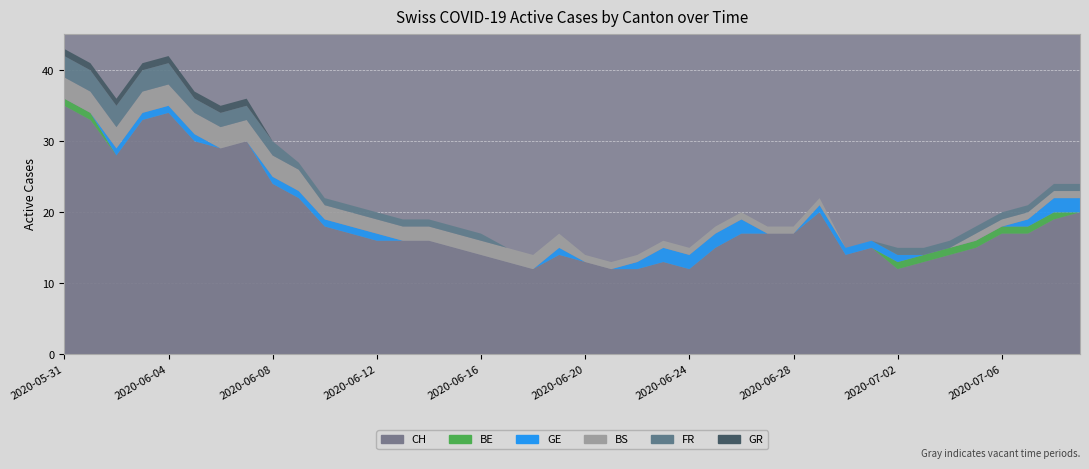

Reading left to right, extract all data points from this chart.

CH: 2020-05-31=35	2020-06-01=33	2020-06-02=28	2020-06-03=33	2020-06-04=34	2020-06-05=30	2020-06-06=29	2020-06-07=30	2020-06-08=24	2020-06-09=22	2020-06-10=18	2020-06-11=17	2020-06-12=16	2020-06-13=16	2020-06-14=16	2020-06-15=15	2020-06-16=14	2020-06-17=13	2020-06-18=12	2020-06-19=14	2020-06-20=13	2020-06-21=12	2020-06-22=12	2020-06-23=13	2020-06-24=12	2020-06-25=15	2020-06-26=17	2020-06-27=17	2020-06-28=17	2020-06-29=20	2020-06-30=14	2020-07-01=15	2020-07-02=12	2020-07-03=13	2020-07-04=14	2020-07-05=15	2020-07-06=17	2020-07-07=17	2020-07-08=19	2020-07-09=20
BE: 2020-05-31=1	2020-06-01=1	2020-06-02=0	2020-06-03=0	2020-06-04=0	2020-06-05=0	2020-06-06=0	2020-06-07=0	2020-06-08=0	2020-06-09=0	2020-06-10=0	2020-06-11=0	2020-06-12=0	2020-06-13=0	2020-06-14=0	2020-06-15=0	2020-06-16=0	2020-06-17=0	2020-06-18=0	2020-06-19=0	2020-06-20=0	2020-06-21=0	2020-06-22=0	2020-06-23=0	2020-06-24=0	2020-06-25=0	2020-06-26=0	2020-06-27=0	2020-06-28=0	2020-06-29=0	2020-06-30=0	2020-07-01=0	2020-07-02=1	2020-07-03=1	2020-07-04=1	2020-07-05=1	2020-07-06=1	2020-07-07=1	2020-07-08=1	2020-07-09=0
GE: 2020-05-31=0	2020-06-01=0	2020-06-02=1	2020-06-03=1	2020-06-04=1	2020-06-05=1	2020-06-06=0	2020-06-07=0	2020-06-08=1	2020-06-09=1	2020-06-10=1	2020-06-11=1	2020-06-12=1	2020-06-13=0	2020-06-14=0	2020-06-15=0	2020-06-16=0	2020-06-17=0	2020-06-18=0	2020-06-19=1	2020-06-20=0	2020-06-21=0	2020-06-22=1	2020-06-23=2	2020-06-24=2	2020-06-25=2	2020-06-26=2	2020-06-27=0	2020-06-28=0	2020-06-29=1	2020-06-30=1	2020-07-01=1	2020-07-02=1	2020-07-03=0	2020-07-04=0	2020-07-05=0	2020-07-06=0	2020-07-07=1	2020-07-08=2	2020-07-09=2
BS: 2020-05-31=3	2020-06-01=3	2020-06-02=3	2020-06-03=3	2020-06-04=3	2020-06-05=3	2020-06-06=3	2020-06-07=3	2020-06-08=3	2020-06-09=3	2020-06-10=2	2020-06-11=2	2020-06-12=2	2020-06-13=2	2020-06-14=2	2020-06-15=2	2020-06-16=2	2020-06-17=2	2020-06-18=2	2020-06-19=2	2020-06-20=1	2020-06-21=1	2020-06-22=1	2020-06-23=1	2020-06-24=1	2020-06-25=1	2020-06-26=1	2020-06-27=1	2020-06-28=1	2020-06-29=1	2020-06-30=0	2020-07-01=0	2020-07-02=0	2020-07-03=0	2020-07-04=0	2020-07-05=1	2020-07-06=1	2020-07-07=1	2020-07-08=1	2020-07-09=1
FR: 2020-05-31=3	2020-06-01=3	2020-06-02=3	2020-06-03=3	2020-06-04=3	2020-06-05=2	2020-06-06=2	2020-06-07=2	2020-06-08=2	2020-06-09=1	2020-06-10=1	2020-06-11=1	2020-06-12=1	2020-06-13=1	2020-06-14=1	2020-06-15=1	2020-06-16=1	2020-06-17=0	2020-06-18=0	2020-06-19=0	2020-06-20=0	2020-06-21=0	2020-06-22=0	2020-06-23=0	2020-06-24=0	2020-06-25=0	2020-06-26=0	2020-06-27=0	2020-06-28=0	2020-06-29=0	2020-06-30=0	2020-07-01=0	2020-07-02=1	2020-07-03=1	2020-07-04=1	2020-07-05=1	2020-07-06=1	2020-07-07=1	2020-07-08=1	2020-07-09=1
GR: 2020-05-31=1	2020-06-01=1	2020-06-02=1	2020-06-03=1	2020-06-04=1	2020-06-05=1	2020-06-06=1	2020-06-07=1	2020-06-08=0	2020-06-09=0	2020-06-10=0	2020-06-11=0	2020-06-12=0	2020-06-13=0	2020-06-14=0	2020-06-15=0	2020-06-16=0	2020-06-17=0	2020-06-18=0	2020-06-19=0	2020-06-20=0	2020-06-21=0	2020-06-22=0	2020-06-23=0	2020-06-24=0	2020-06-25=0	2020-06-26=0	2020-06-27=0	2020-06-28=0	2020-06-29=0	2020-06-30=0	2020-07-01=0	2020-07-02=0	2020-07-03=0	2020-07-04=0	2020-07-05=0	2020-07-06=0	2020-07-07=0	2020-07-08=0	2020-07-09=0